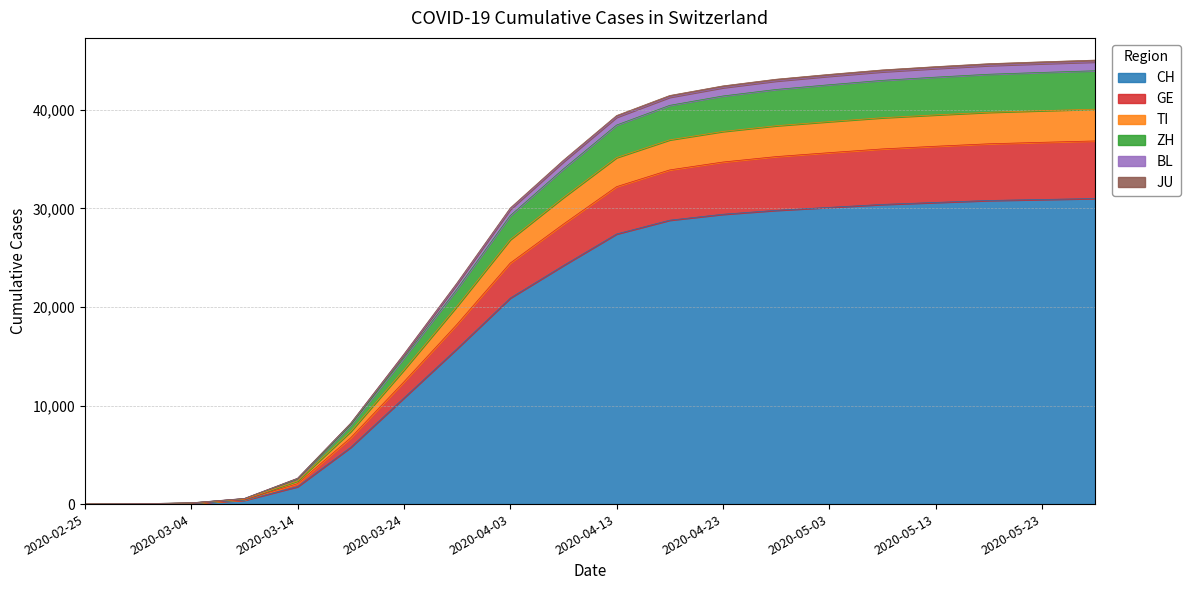

Does the chart display data point markers on the line(s)?

No